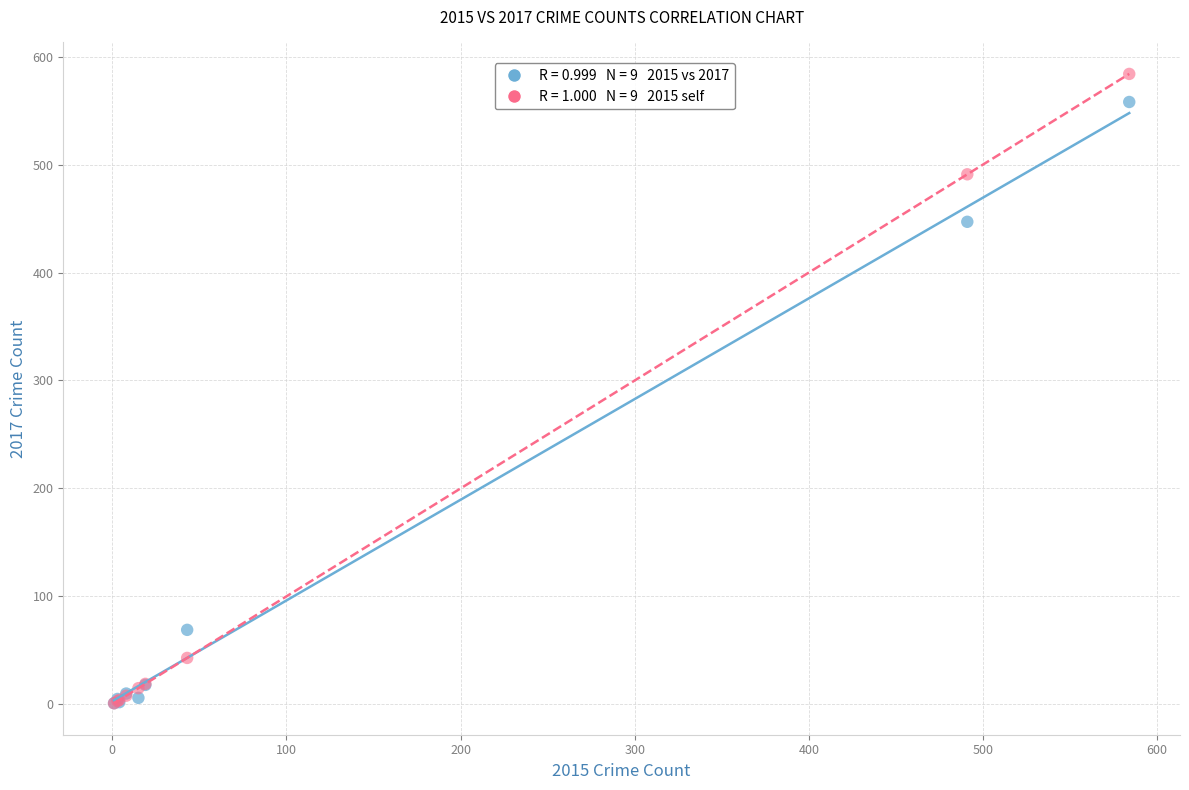

Across all series, what Y value is closest to 292?

447